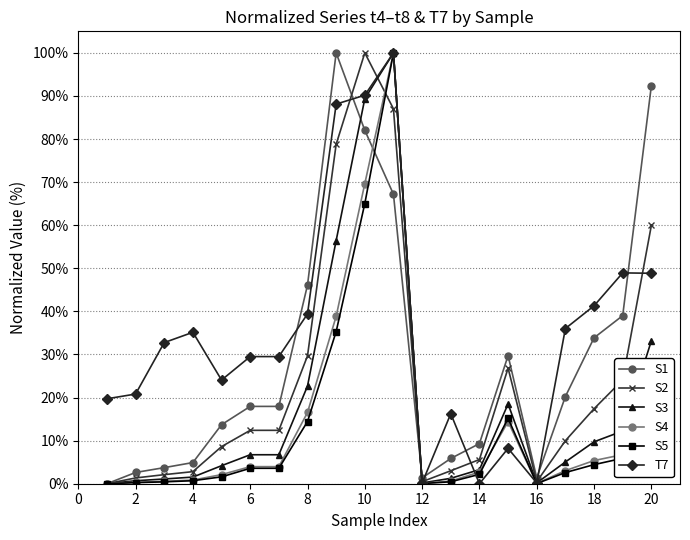

What are all the series names shown in the legend?

S1, S2, S3, S4, S5, T7